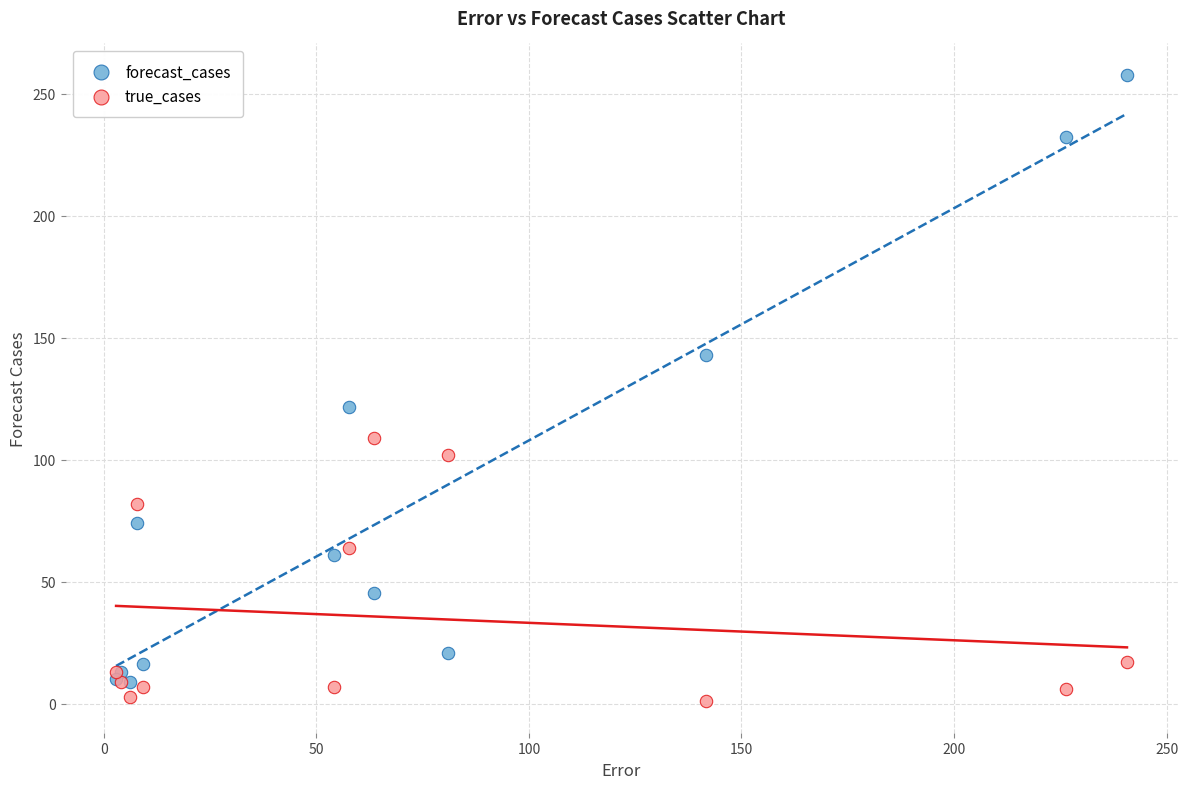

In the true_cases series, what Y value is closest to 55?

64.0